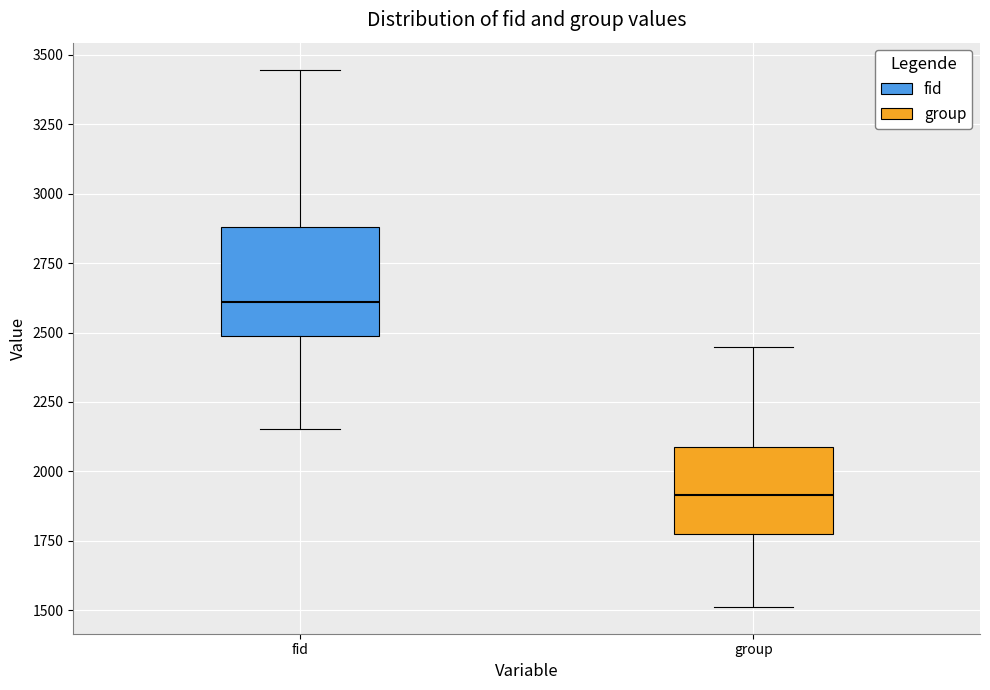

Reading left to right, read every box against the y-axis: the position of its median line, the range the box covers, and the ends of its whiskers. The values are not printed on the chart, so give them approximately, as read against the axis.

fid: median 2600, box 2500 to 2900, whiskers 2150 to 3450
group: median 1900, box 1750 to 2100, whiskers 1500 to 2450